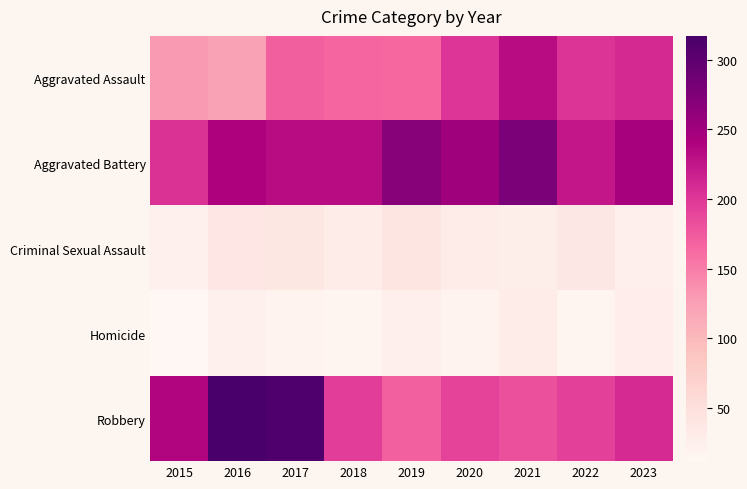

Which series has the largest total across all categories?

Aggravated Battery